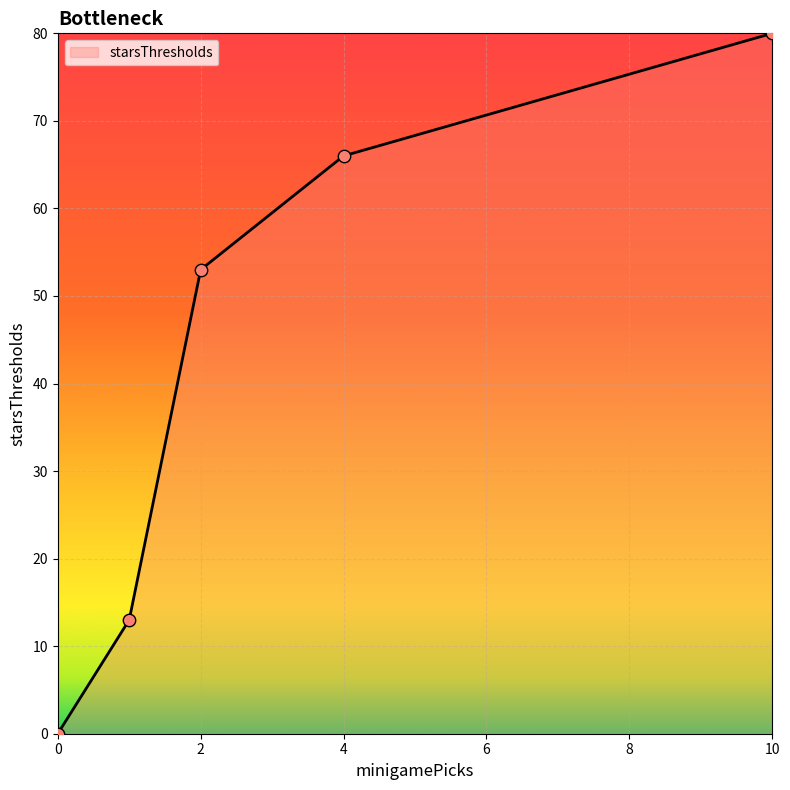

What is the maximum value shown in the chart?

80